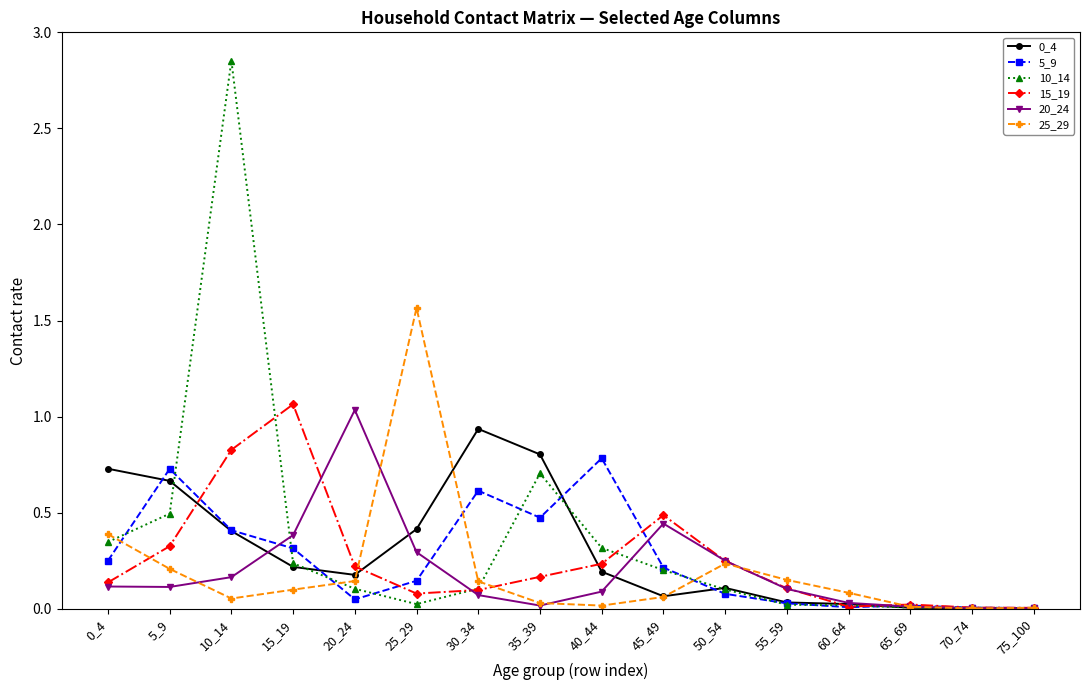

The value of 20_24 at 45_49 is 0.8. True or false?

False